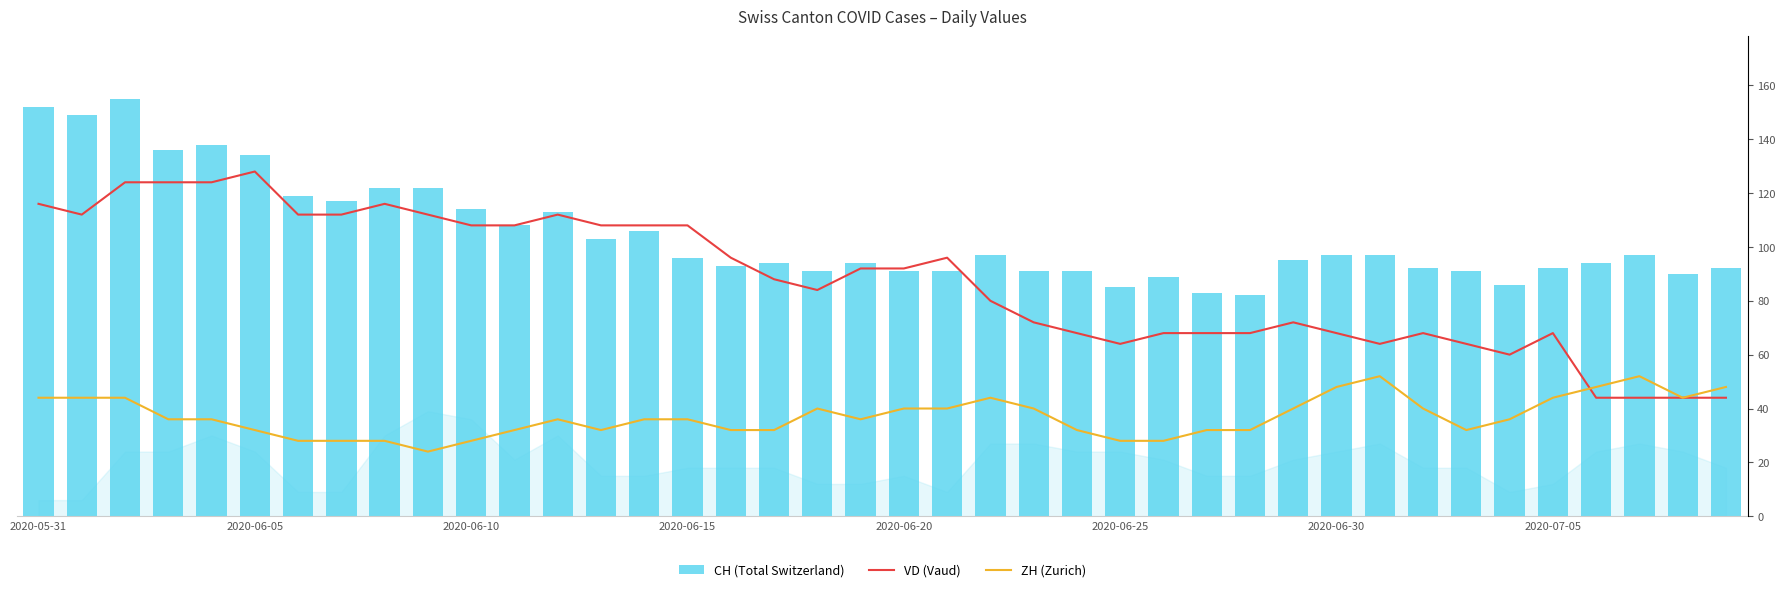

Which series changed the most between 10 and 11?

CH (Total Switzerland)